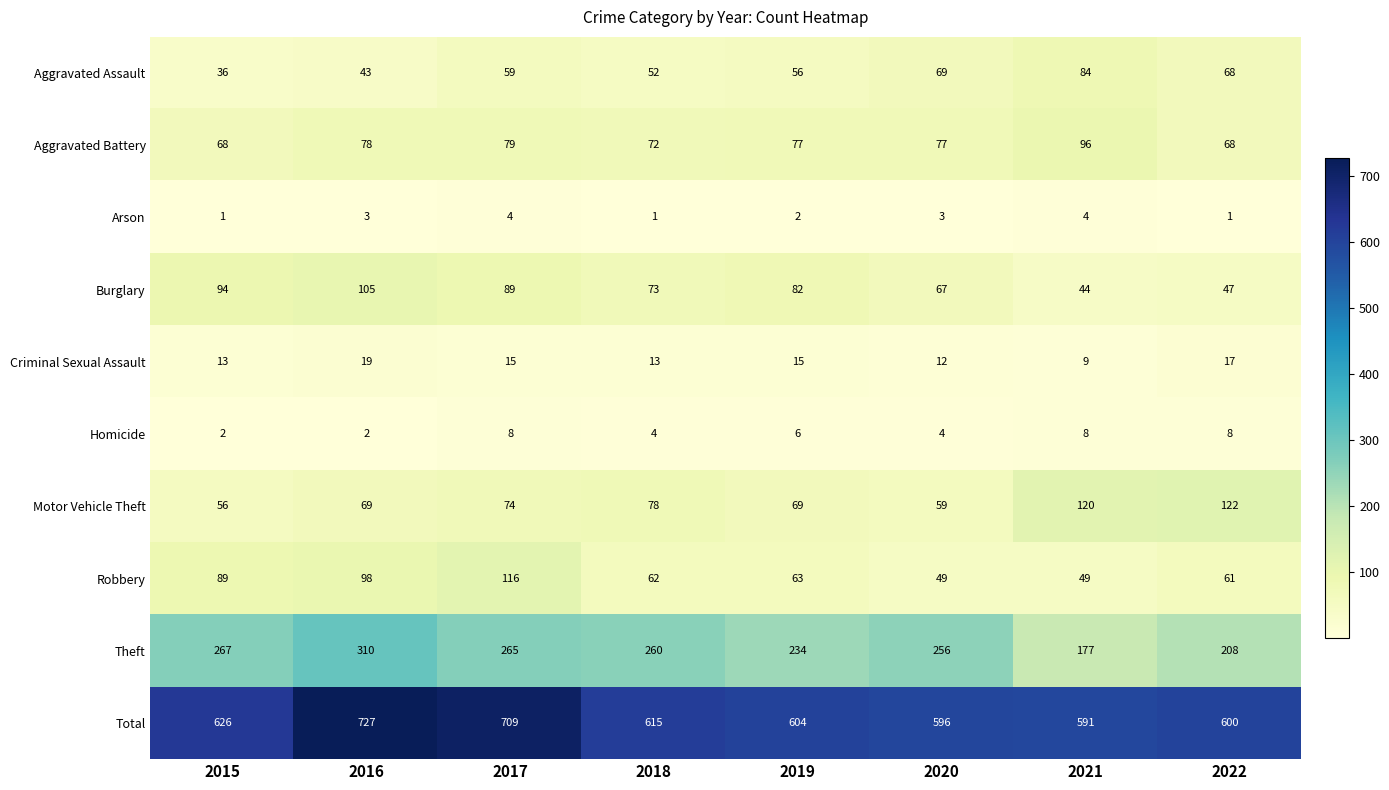

What is the approximate value of Robbery at 2019, to the nearest 10?

60